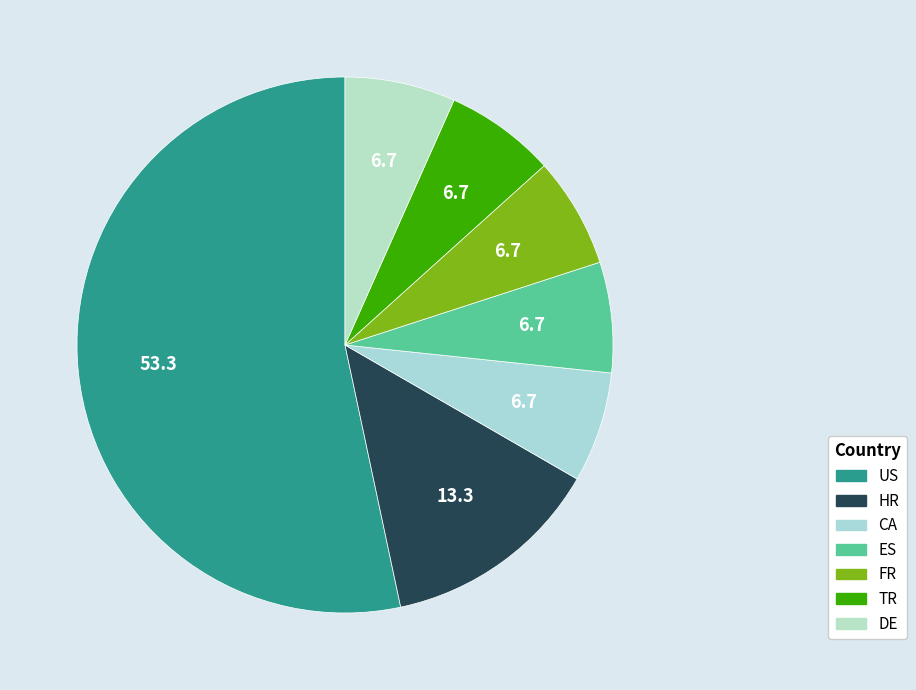

Count the number of slices in the pie.

7